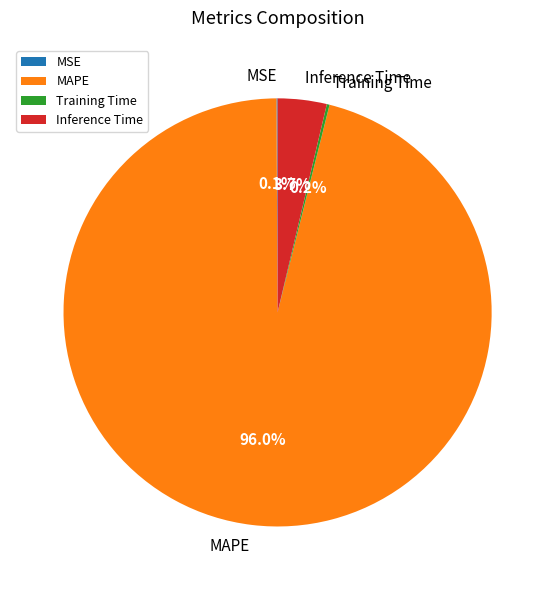

Is the sum of Inference Time and MAPE greater than half?

Yes